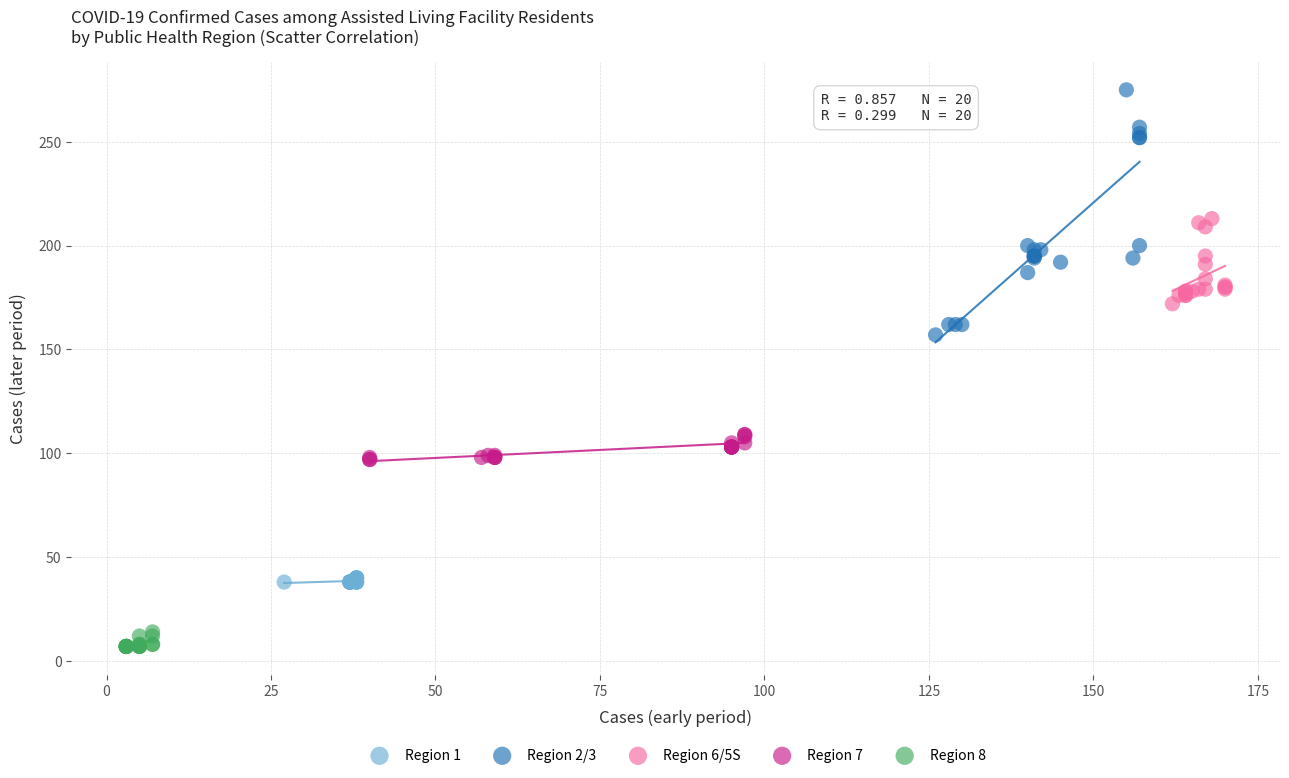

Which series contains the lowest Y value?

Region 8